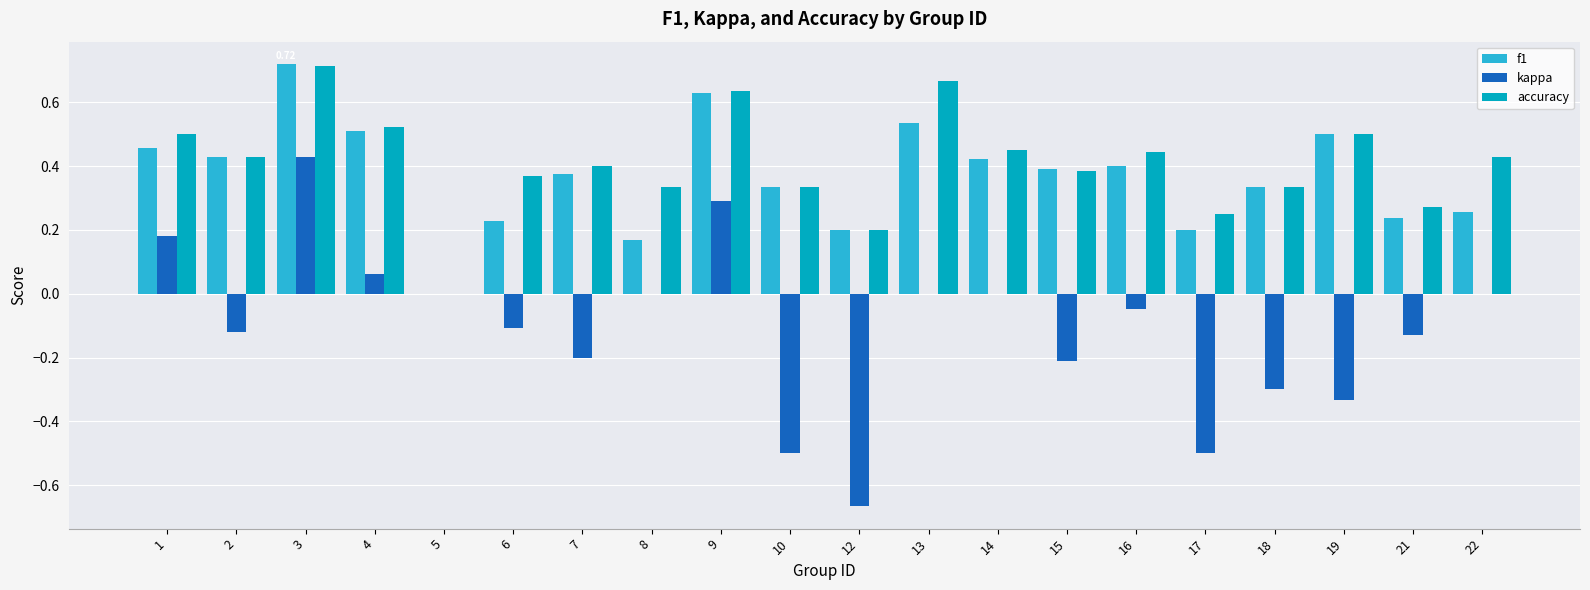

Which series changed the most between 4 and 17?

kappa